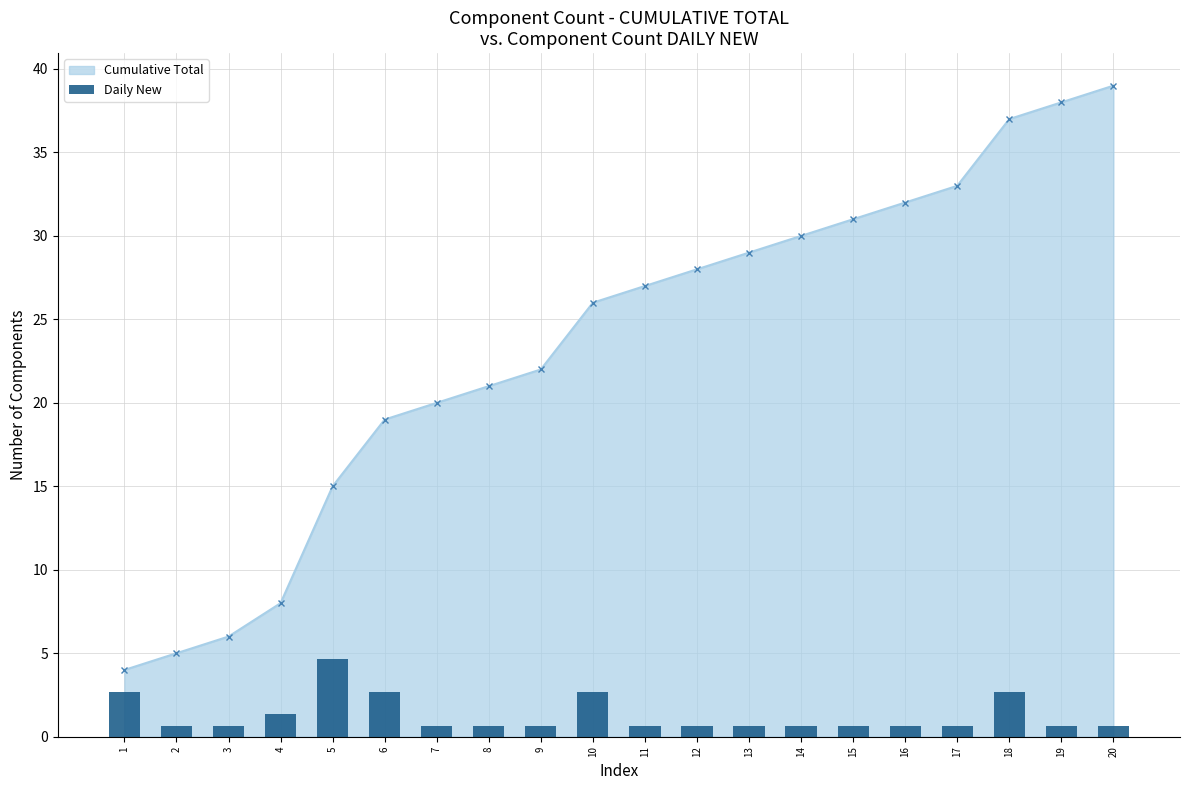

What is the approximate value of Cumulative Total at 7, to the nearest 10?

20